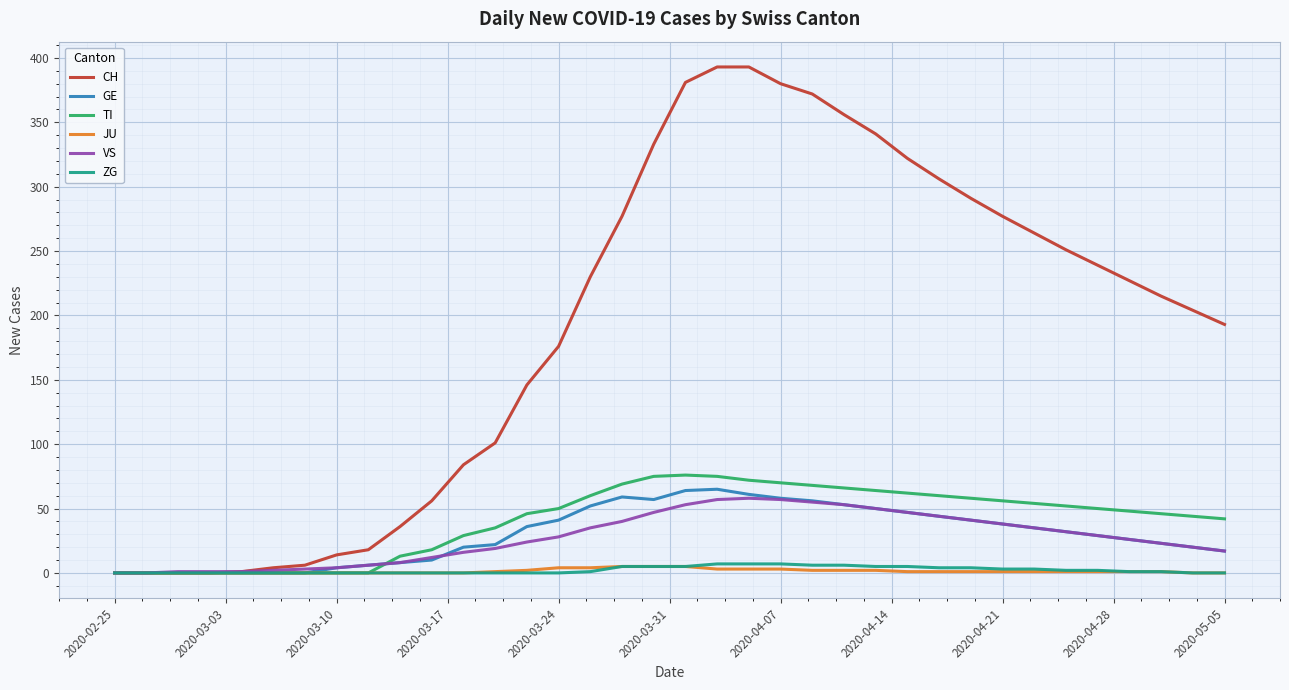

Which series has the largest total across all categories?

CH